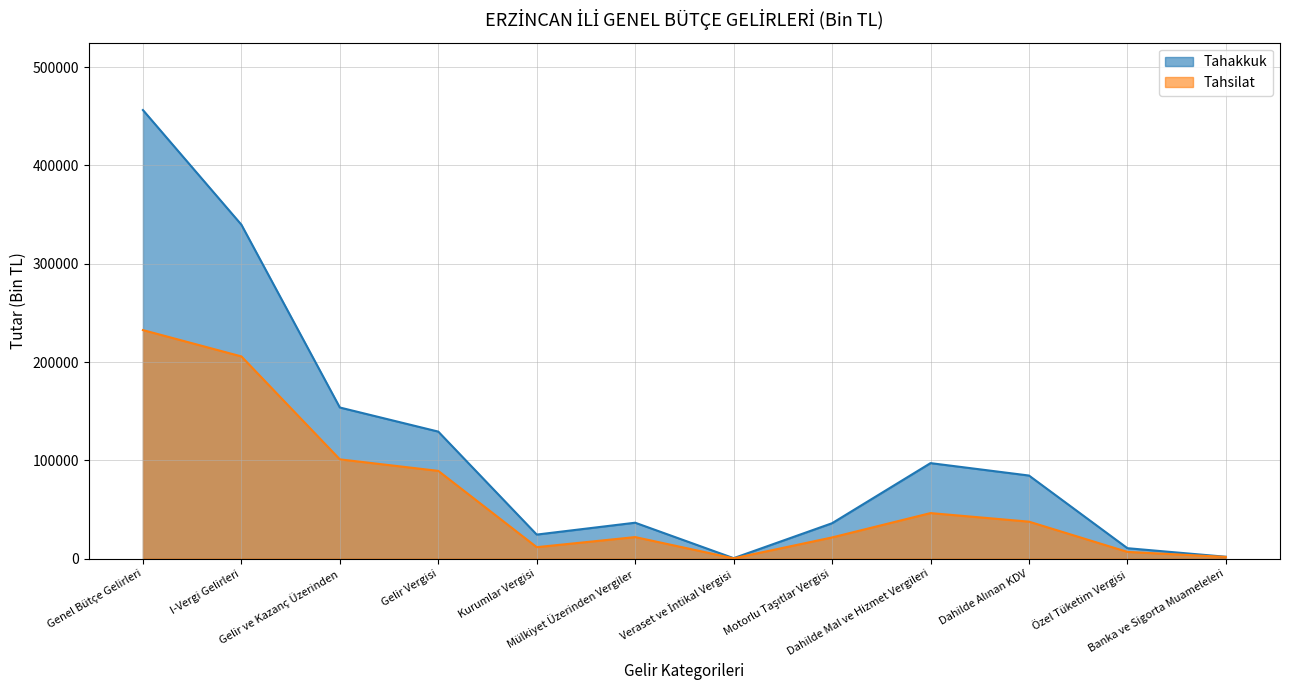

At which category does Tahakkuk reach its first local peak?

Mülkiyet Üzerinden Vergiler